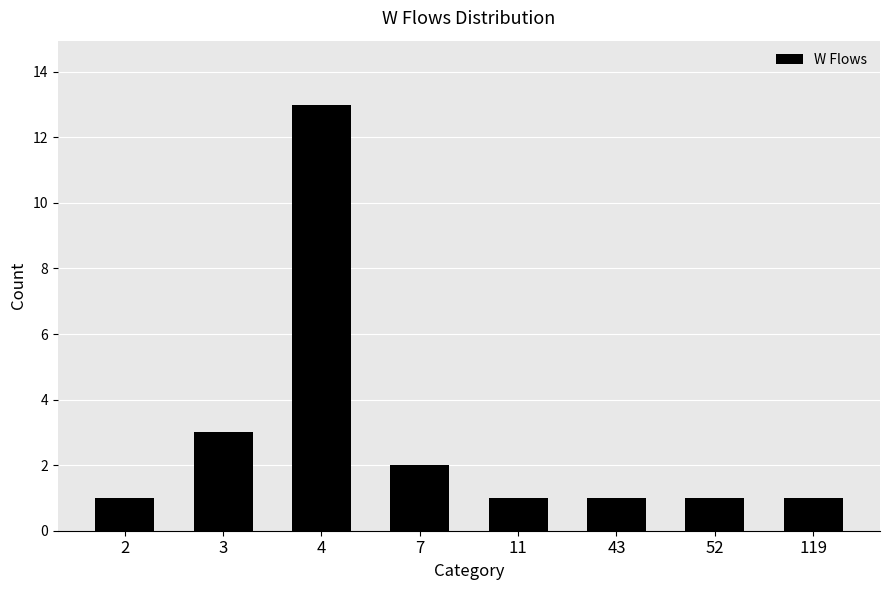

At which category does the chart reach its peak across all series?

4